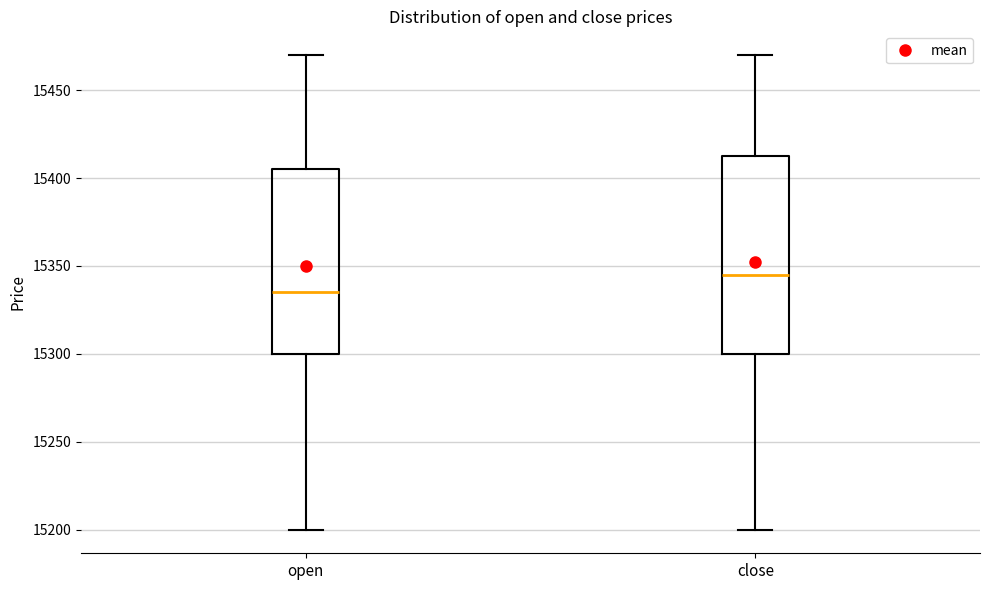

Which box's median line is the highest?

close